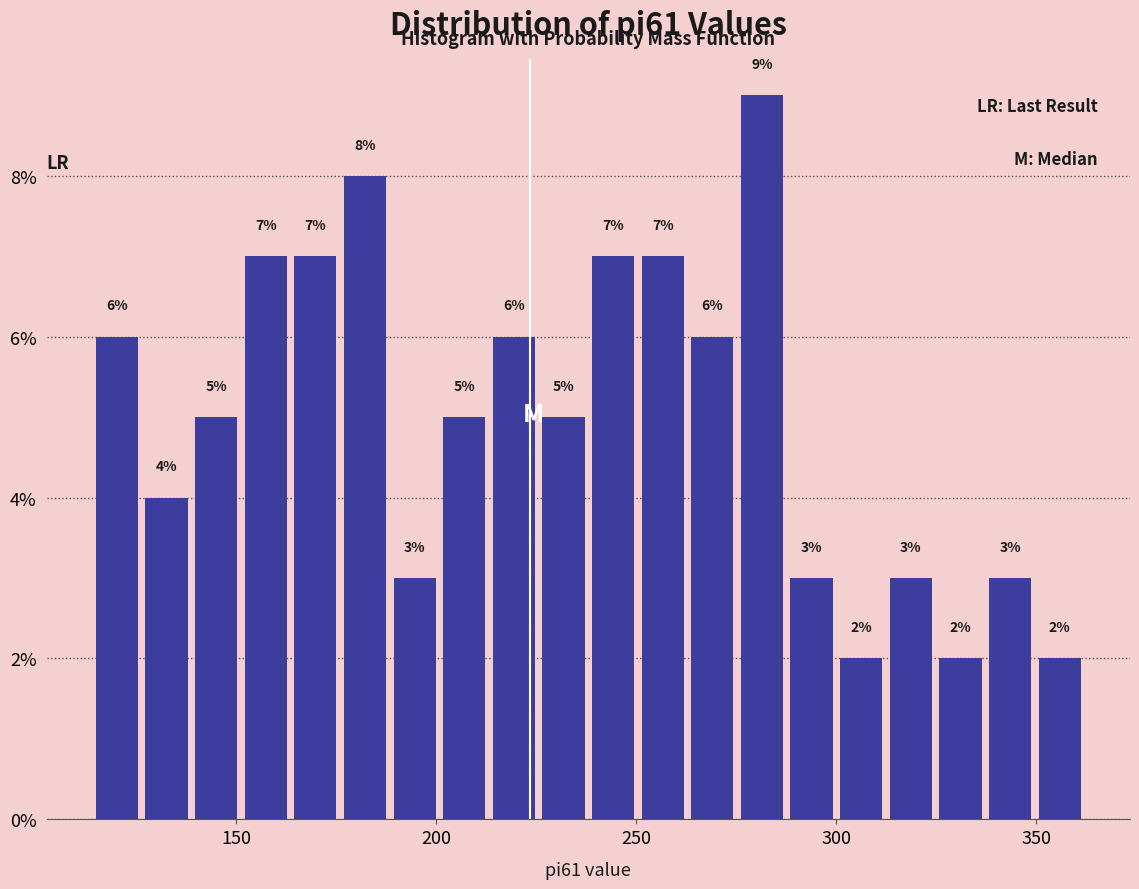

Read against the x-axis, roughly where is the centre of the tallest bar?

280